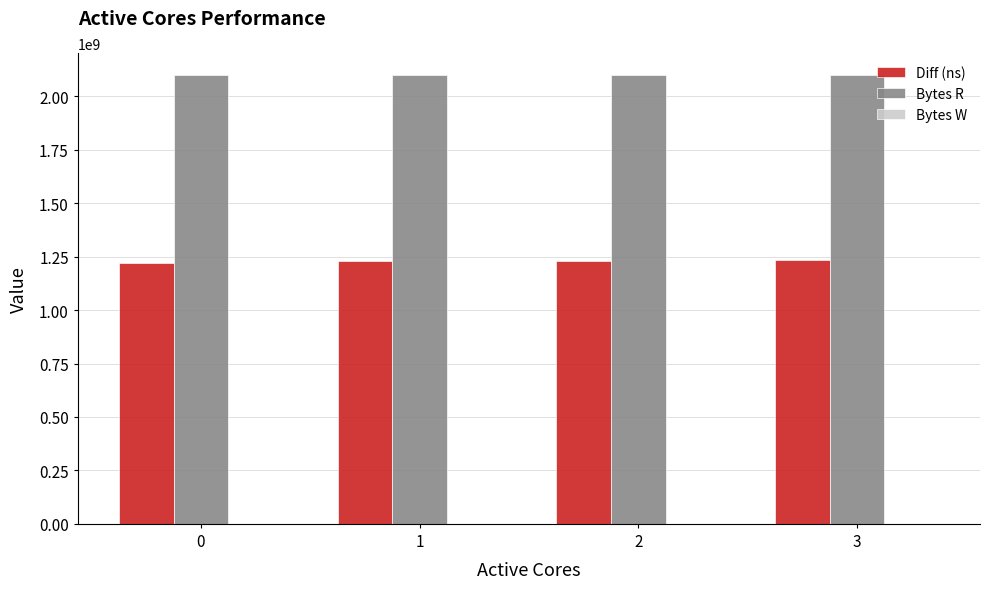

What is the total value across all series at 2?

3328610643